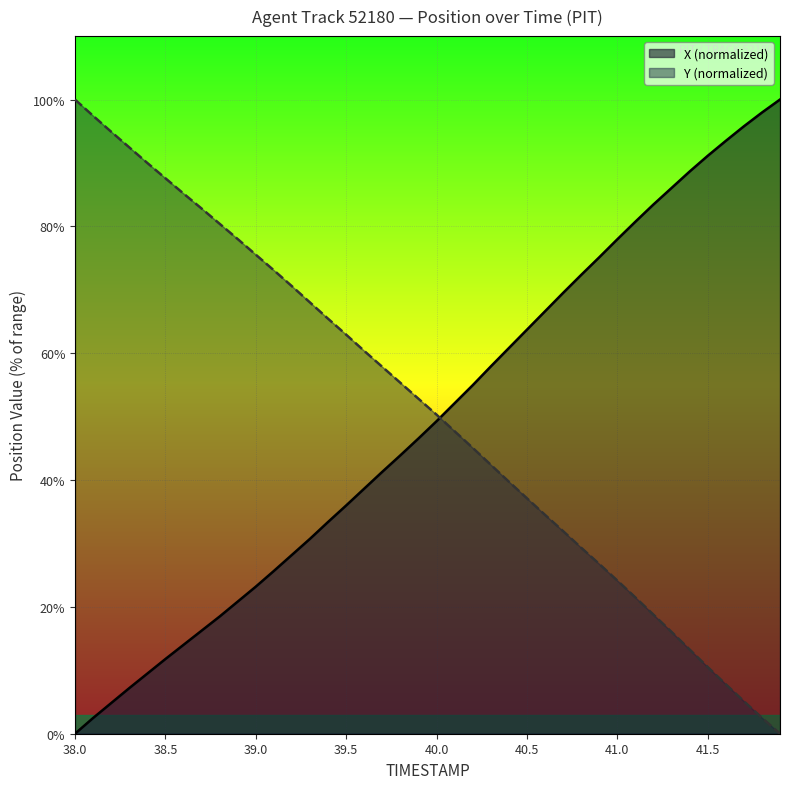

Which category has the highest value in the Y (normalized) series?

38.0